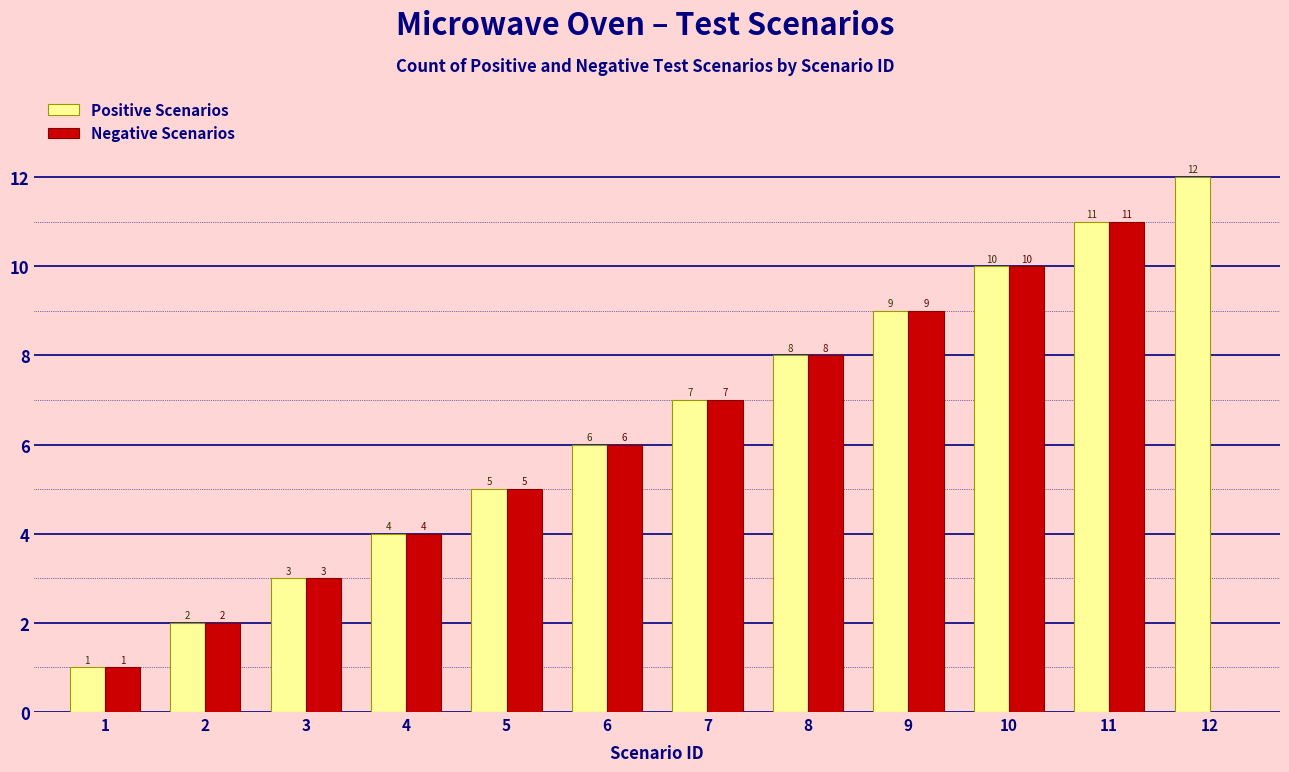

Reading right to left, transcribe all the data shown in this chart.

Positive Scenarios: 12	11	10	9	8	7	6	5	4	3	2	1
Negative Scenarios: 0	11	10	9	8	7	6	5	4	3	2	1